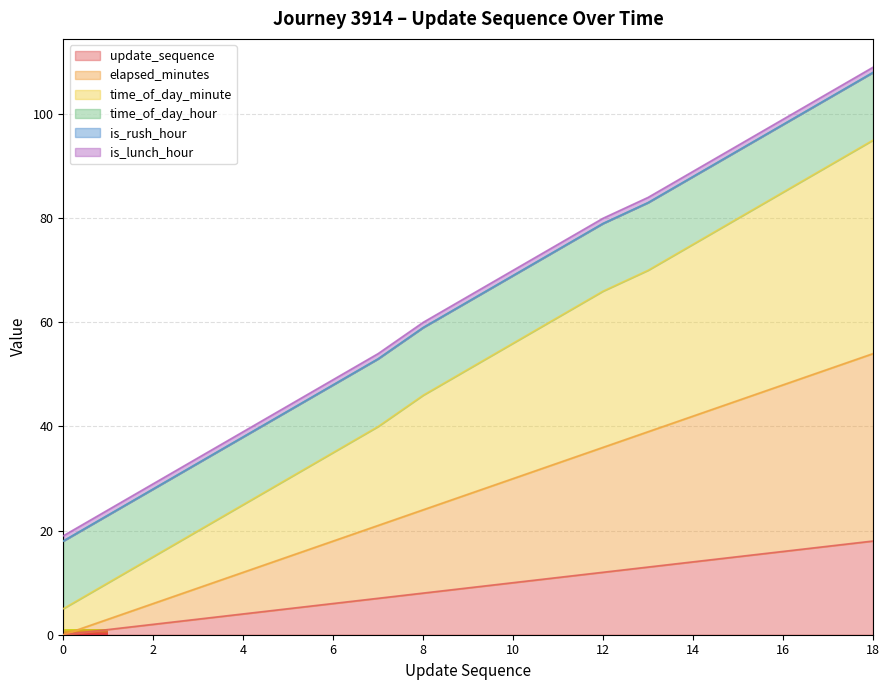

The update_sequence series shows 13 at 13. True or false?

True